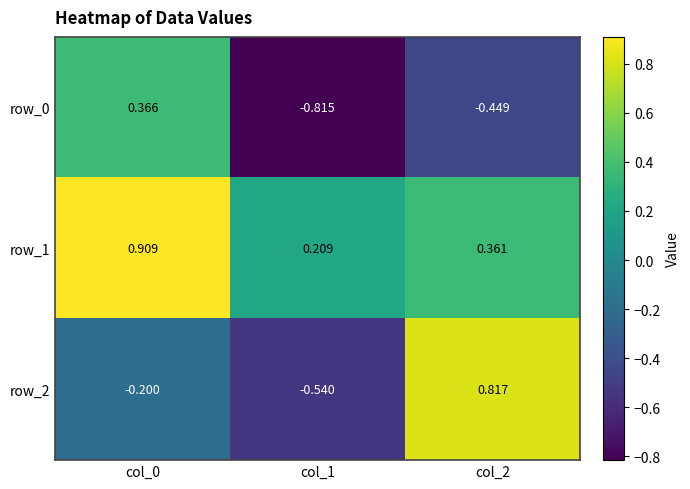

Is the value of row_2 at col_0 greater than the value of row_0 at col_2?

Yes